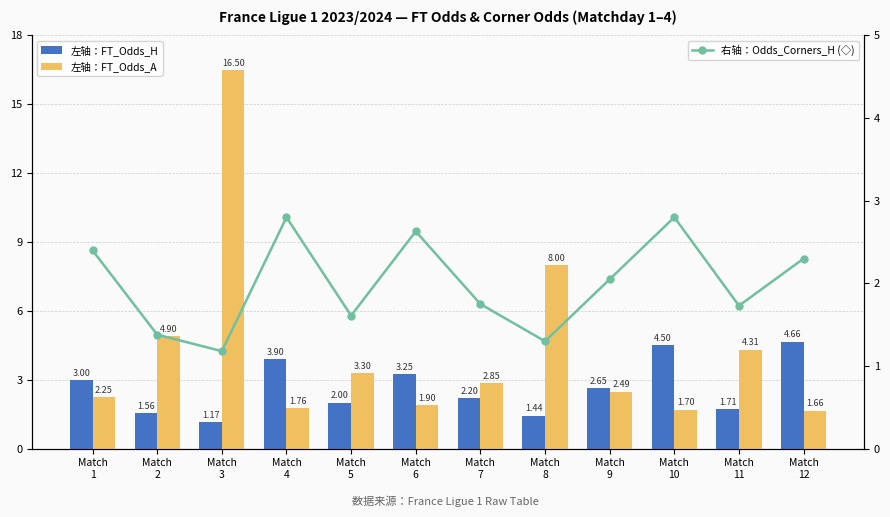

At which label does 左轴：FT_Odds_A first exceed 2?

Match
1